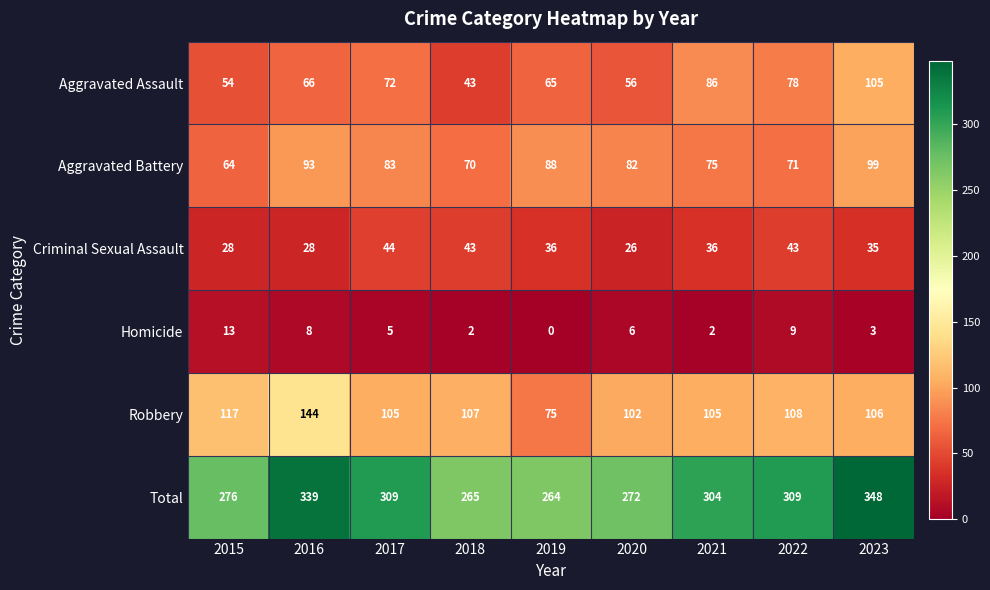

How many categories are shown in the chart?

9